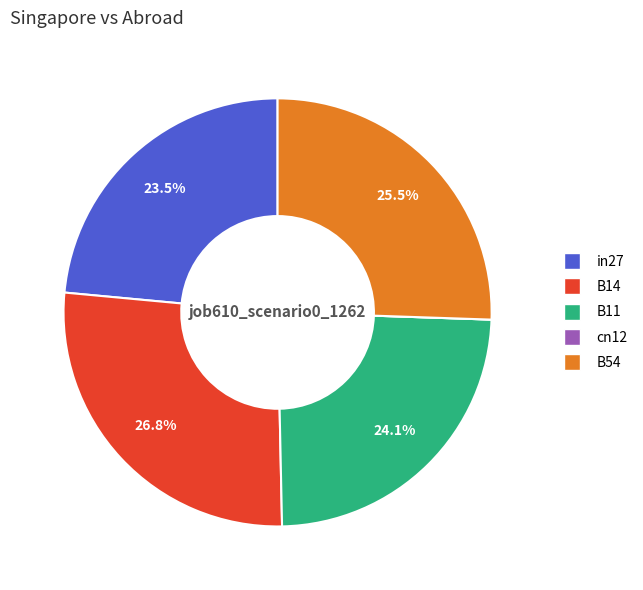

What is the largest slice in the pie chart?

B14